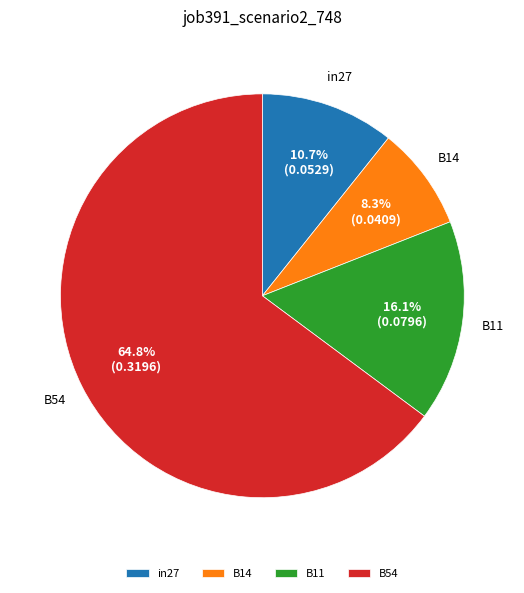

To the nearest percent, what is the average slice percentage?

25%